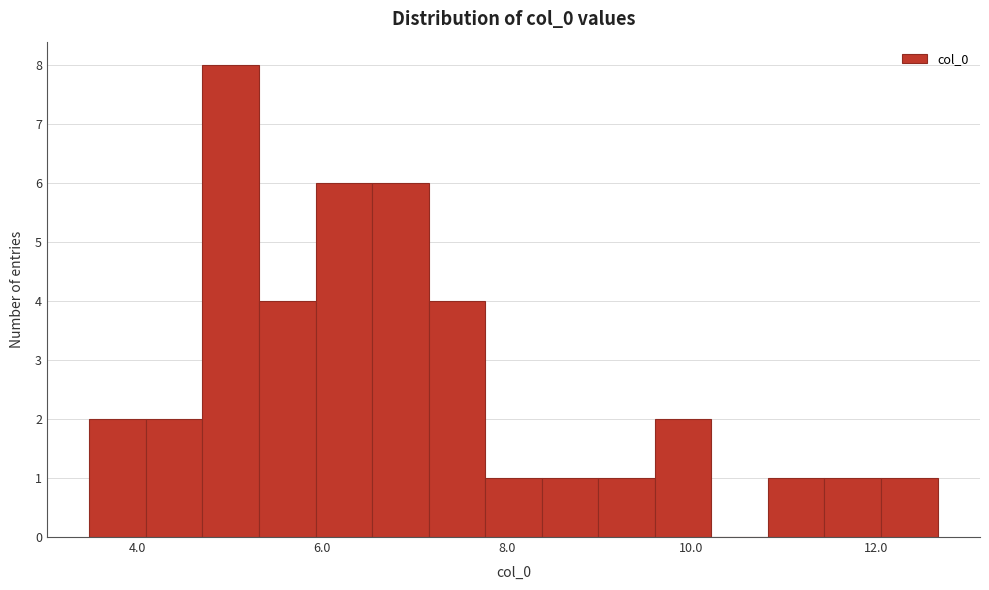

Read against the x-axis, roughly where is the centre of the tallest bar?

5.0